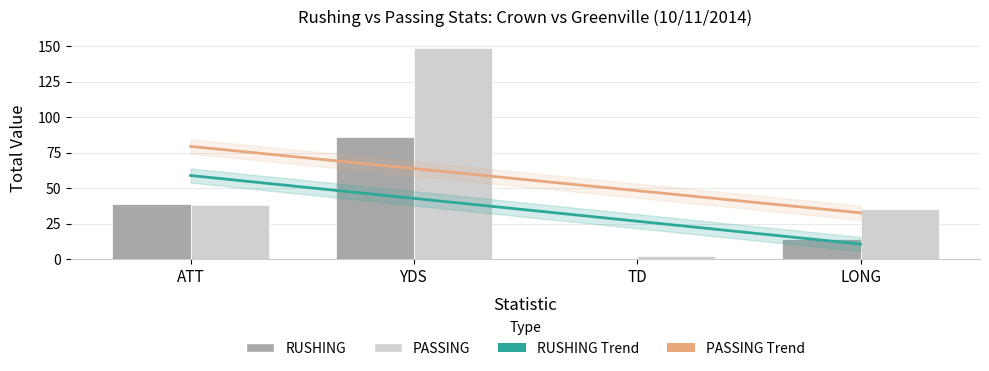

The value of PASSING Trend at ATT is 22.3. True or false?

False